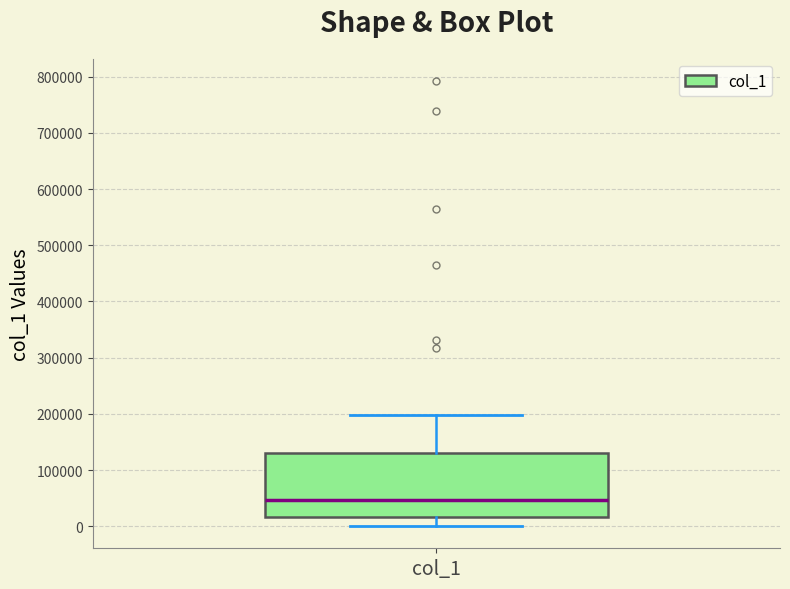

Transcribe this box plot: give where the median line is, the range the box spans, and where the two whiskers end, as read against the y-axis. The values are not printed on the chart, so give them approximately, as read against the axis.

median 50000, box 20000 to 130000, whiskers 0 to 200000